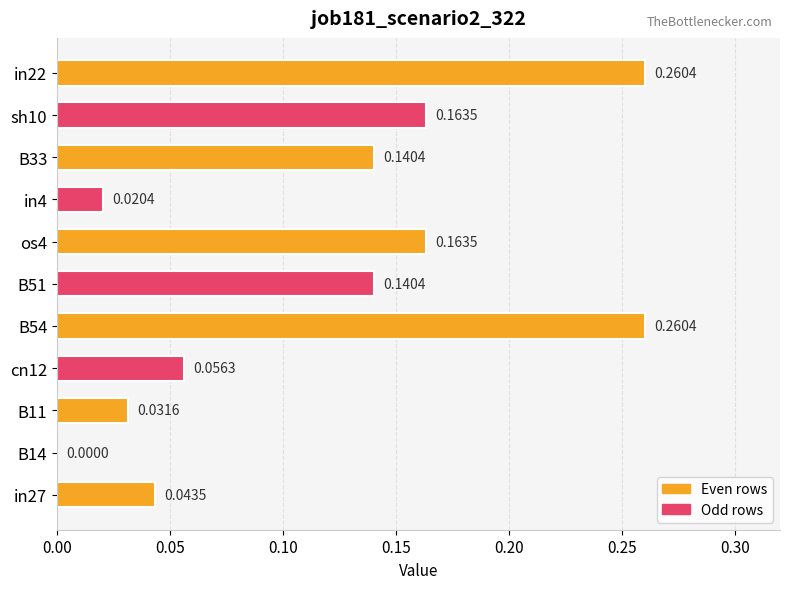

Which has a higher value, in22 or cn12?

in22